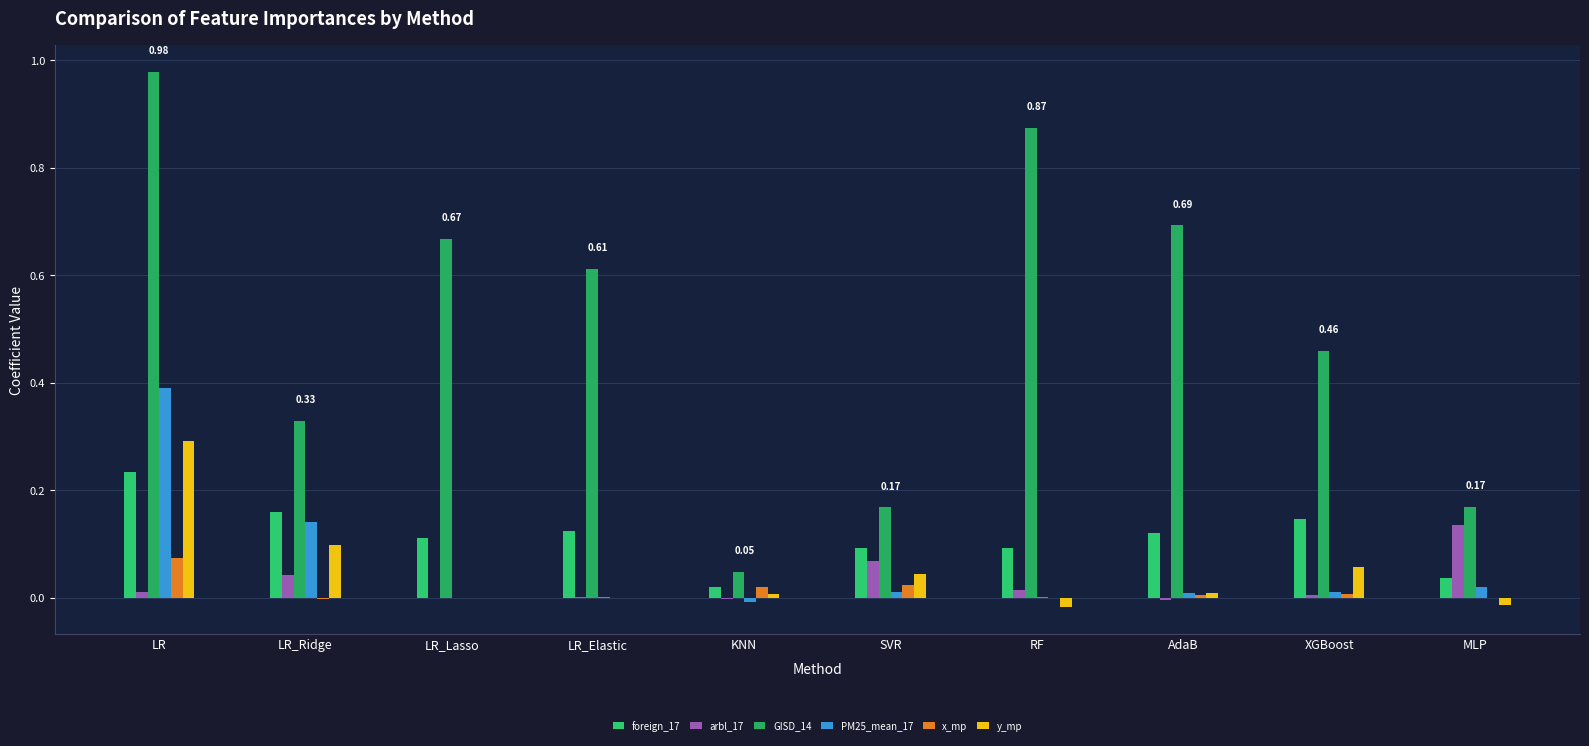

At how many categories does at least one series exceed 0?

10